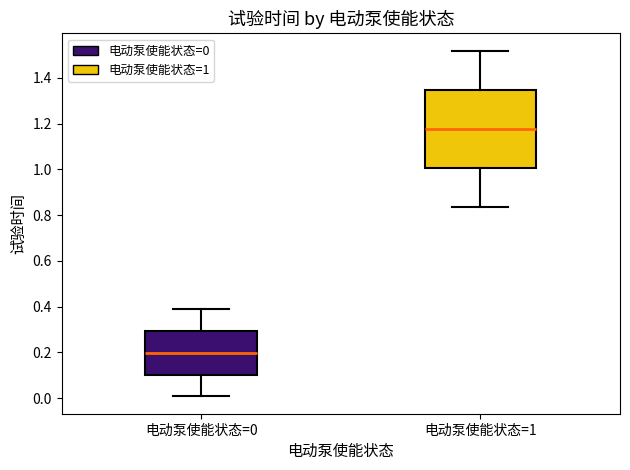

Reading left to right, transcribe this box plot: for each box, give where its median line is, the range the box spans, and where its two whiskers end, as read against the y-axis. The values are not printed on the chart, so give them approximately, as read against the axis.

电动泵使能状态=0: median 0.20, box 0.10 to 0.30, whiskers 0.00 to 0.38
电动泵使能状态=1: median 1.18, box 1.00 to 1.34, whiskers 0.84 to 1.52